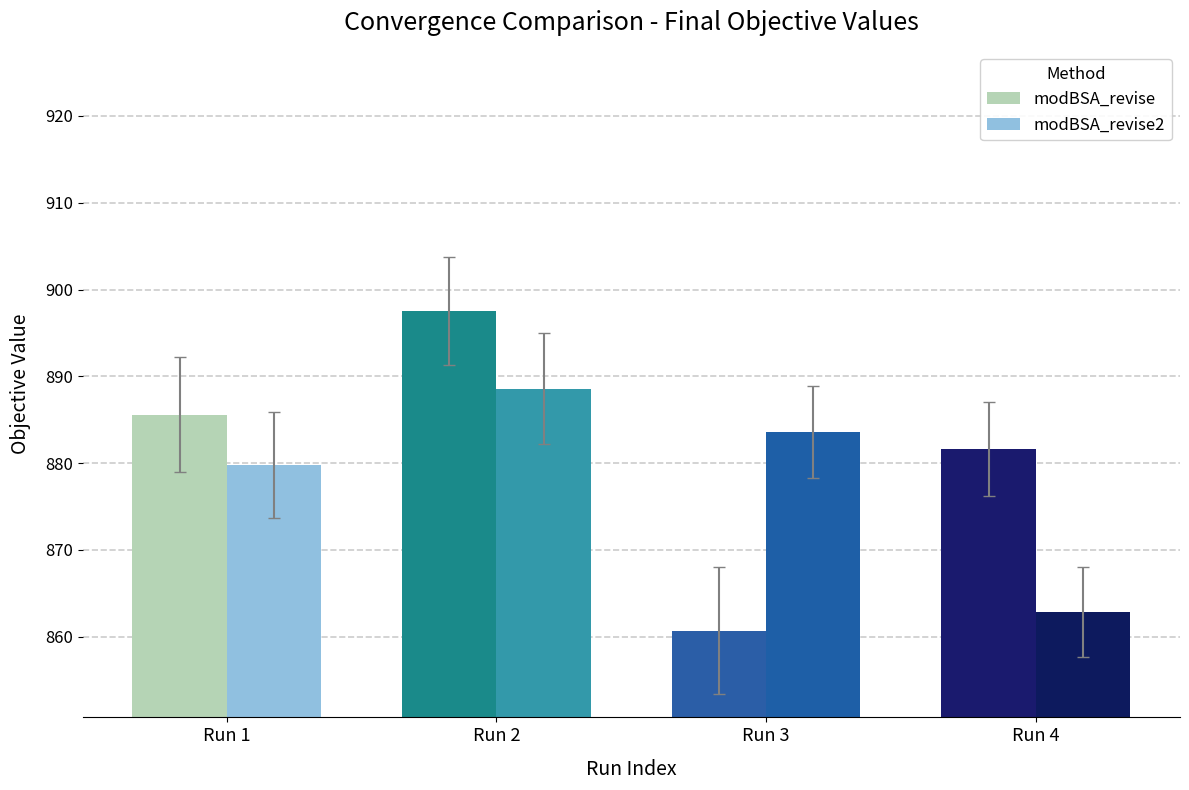

The modBSA_revise series shows 860.7 at Run 3. True or false?

True